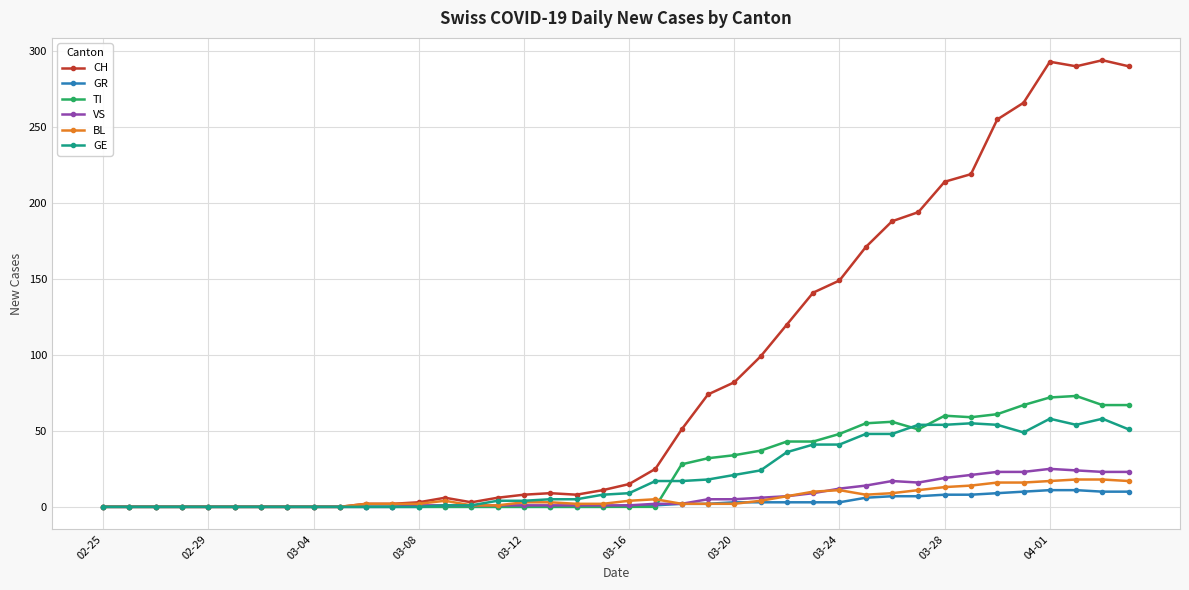

Which series has the largest total across all categories?

CH